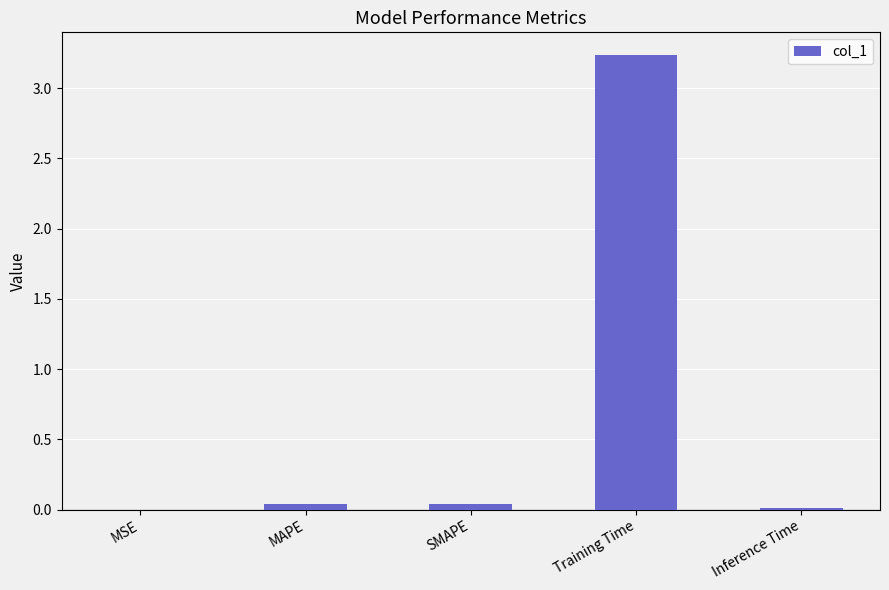

Which category has the highest value across all series?

Training Time